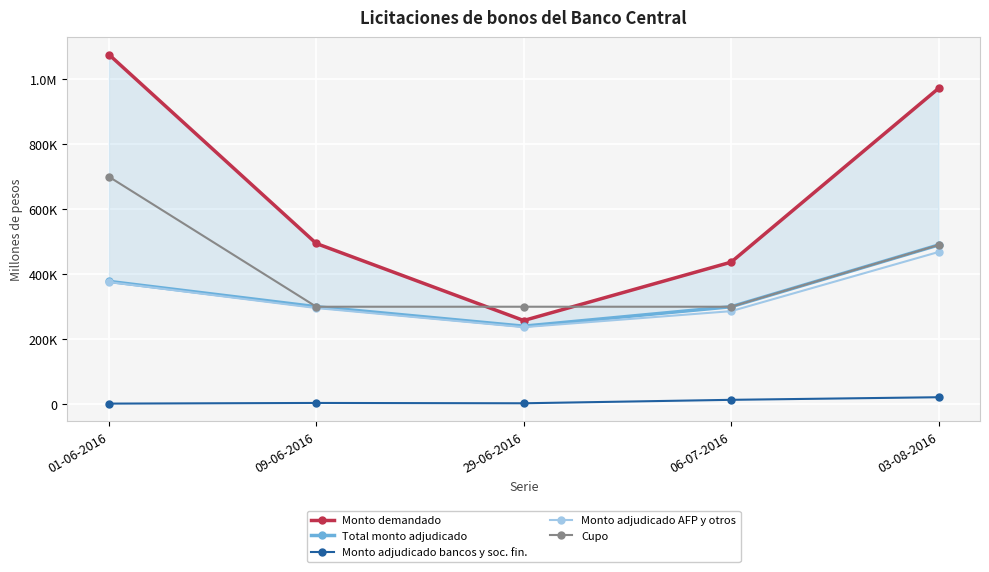

Reading right to left, extract all data points from this chart.

Monto demandado: 03-08-2016=971800	06-07-2016=437200	29-06-2016=257600	09-06-2016=494600	01-06-2016=1076000
Total monto adjudicado: 03-08-2016=490000	06-07-2016=300000	29-06-2016=240200	09-06-2016=300000	01-06-2016=378000
Monto adjudicado bancos y soc. fin.: 03-08-2016=21600	06-07-2016=13600	29-06-2016=3000	09-06-2016=4000	01-06-2016=2000
Monto adjudicado AFP y otros: 03-08-2016=468400	06-07-2016=286400	29-06-2016=237200	09-06-2016=296000	01-06-2016=376000
Cupo: 03-08-2016=490000	06-07-2016=300000	29-06-2016=300000	09-06-2016=300000	01-06-2016=700000